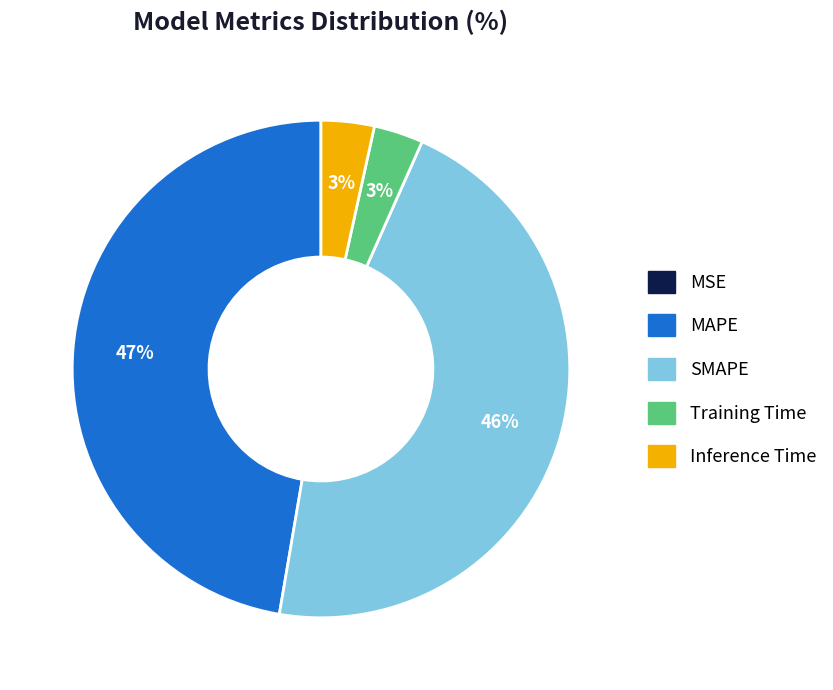

Which has a higher value, Training Time or MAPE?

MAPE